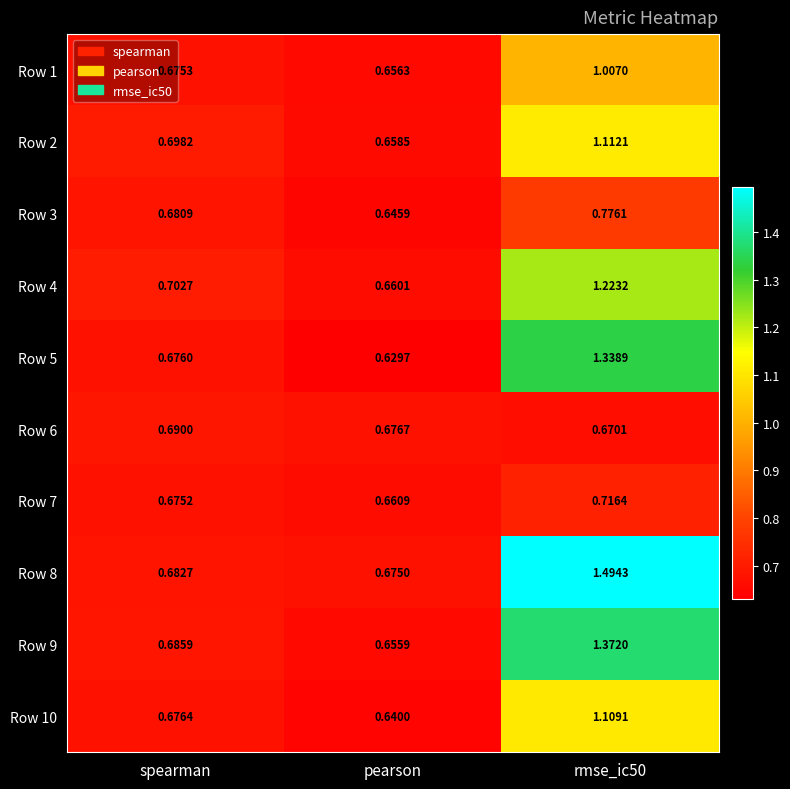

Rank the series at pearson from lowest to highest value.

Row 5, Row 10, Row 3, Row 9, Row 1, Row 2, Row 4, Row 7, Row 8, Row 6